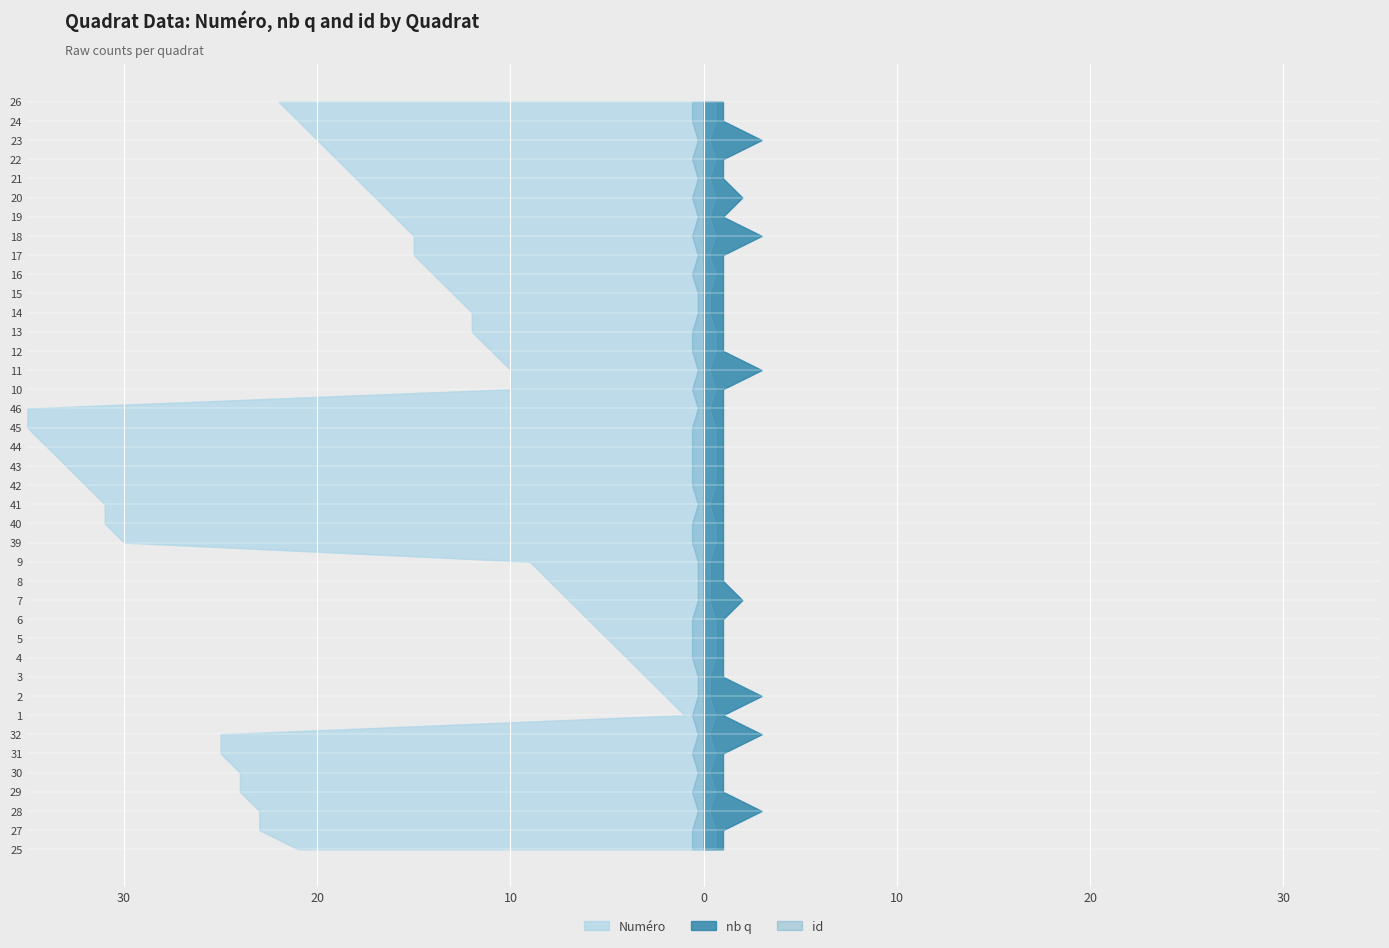

Reading left to right, list all the values displayed in this chart.

Numéro: 21	23	23	24	24	25	25	1	2	3	4	5	6	7	8	9	30	31	31	32	33	34	35	35	10	10	11	12	12	13	14	15	15	16	17	18	19	20	21	22
nb q: 1	1	3	1	1	1	3	1	3	1	1	1	1	2	1	1	1	1	1	1	1	1	1	1	1	3	1	1	1	1	1	1	3	1	2	1	1	3	1	1
id: 2	2	1	2	1	2	1	2	1	1	2	2	2	1	1	1	2	2	1	2	2	2	2	1	2	1	2	2	1	1	2	1	2	1	2	1	2	1	2	2